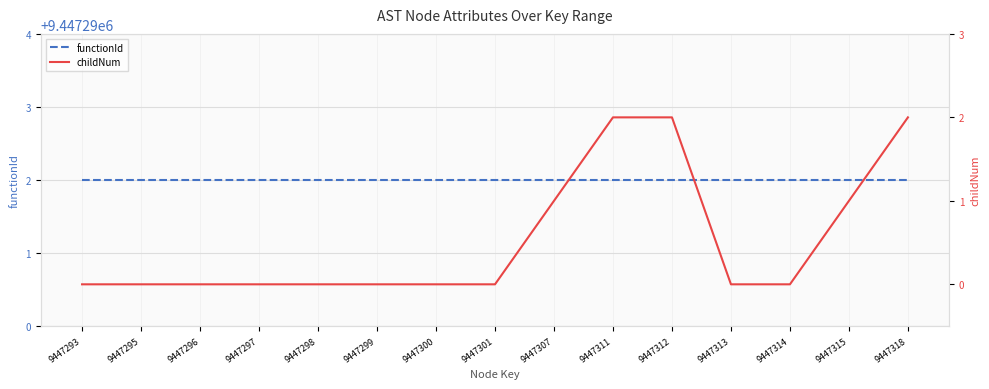

Is the value of childNum at 9447313 greater than the value of functionId at 9447314?

No